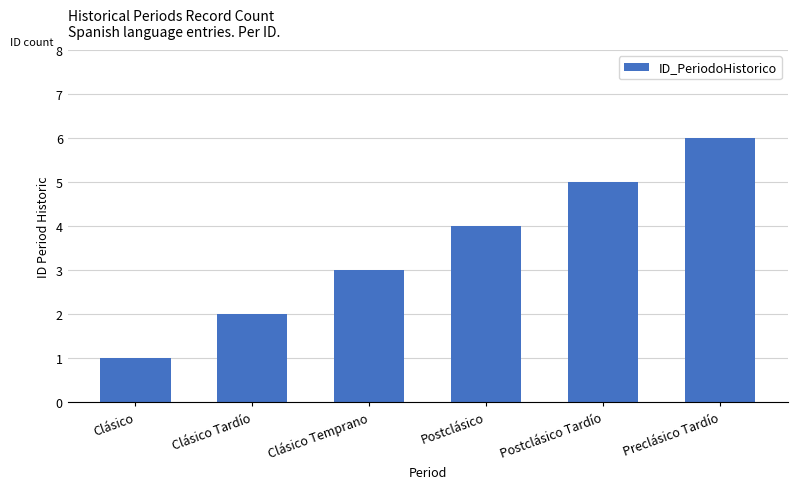

Reading right to left, transcribe all the data shown in this chart.

Preclásico Tardío=6	Postclásico Tardío=5	Postclásico=4	Clásico Temprano=3	Clásico Tardío=2	Clásico=1